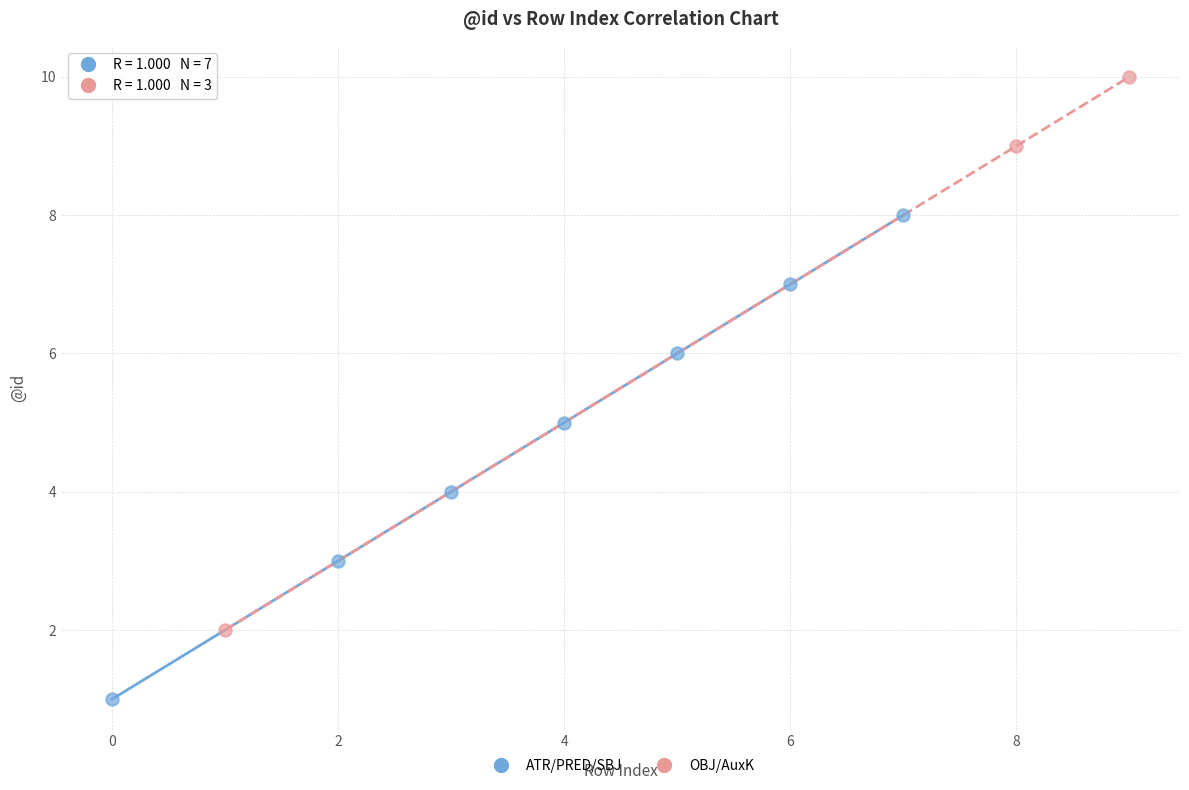

Which series reaches the maximum Y coordinate?

OBJ/AuxK